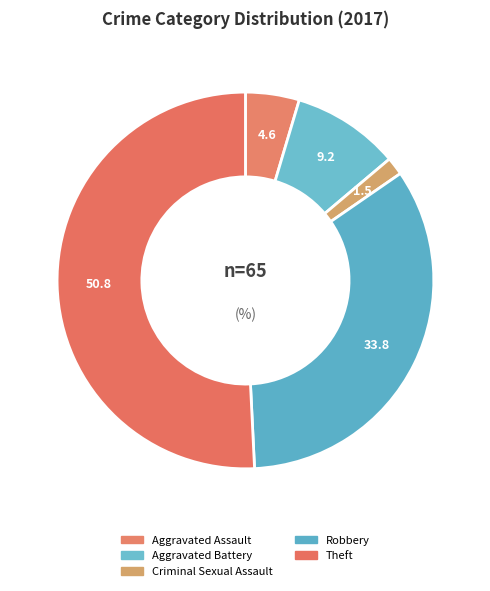

How many slices are in this pie chart?

5